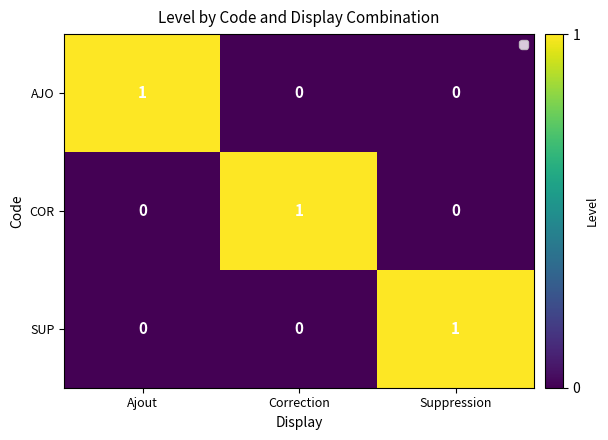

Reading right to left, what are all the values shown in this chart?

AJO: 0	0	1
COR: 0	1	0
SUP: 1	0	0